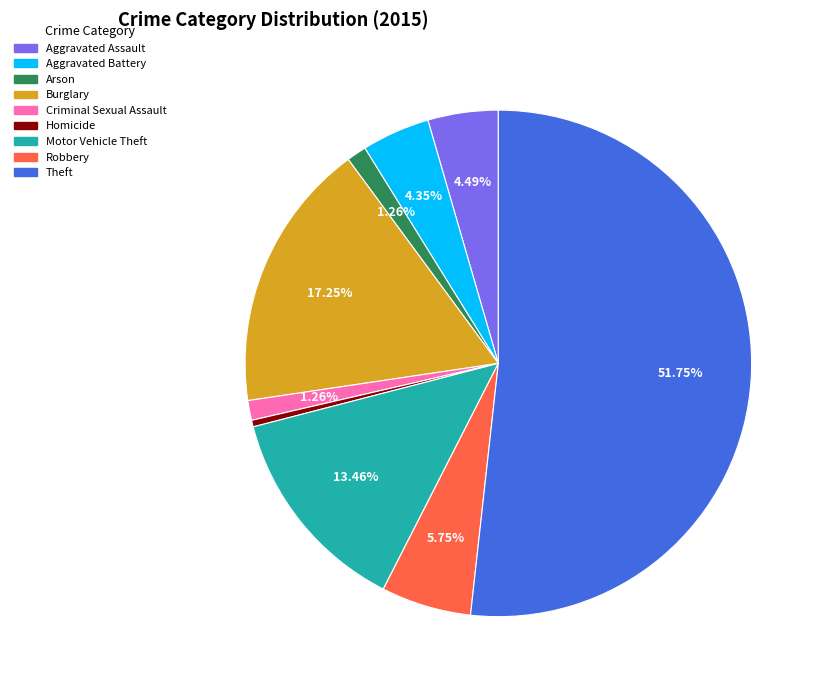

Do Motor Vehicle Theft and Theft together represent more than half of the pie?

Yes